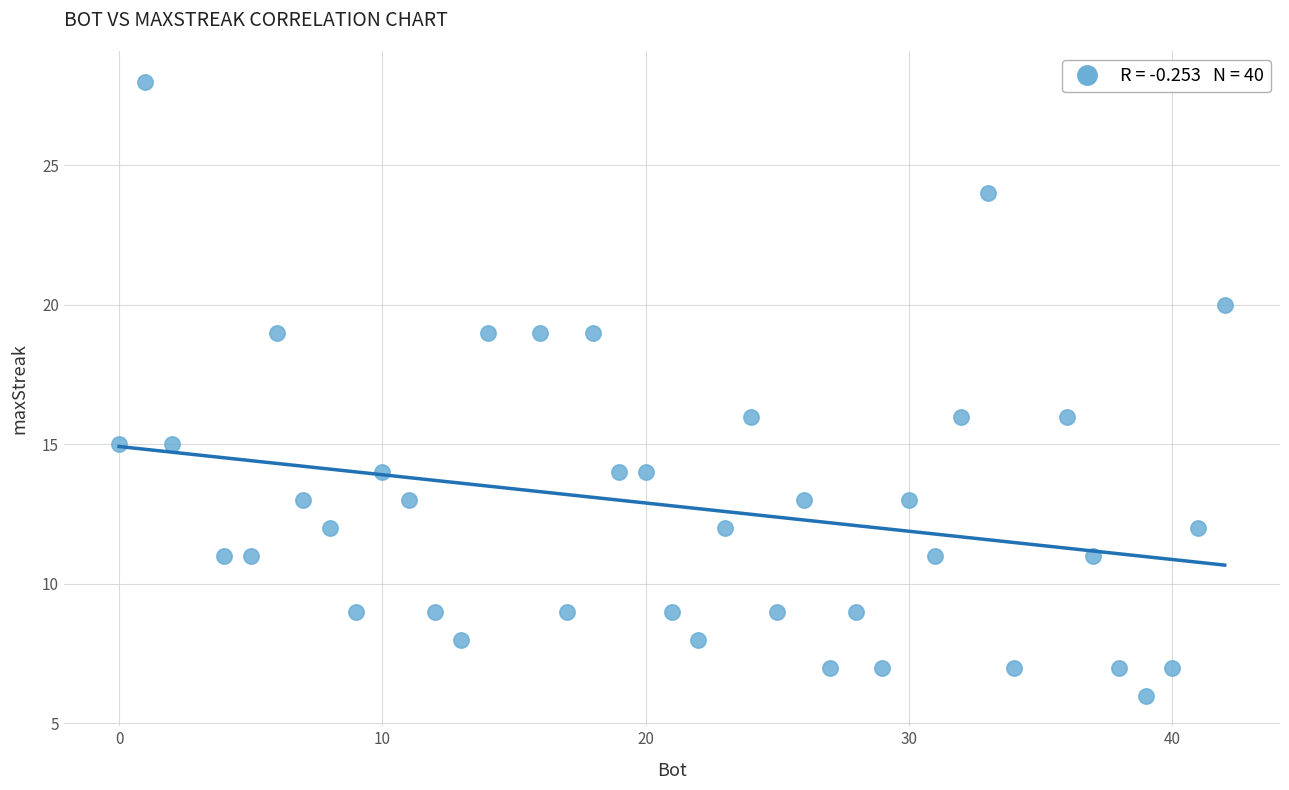

What is the range of X values (max minus min)?

42